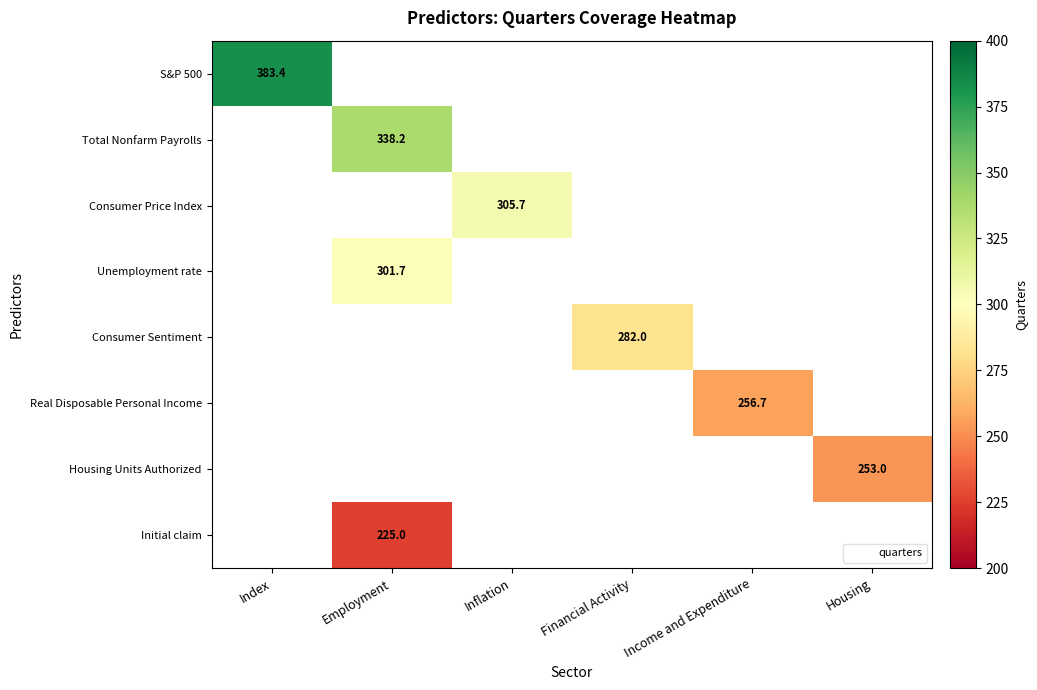

Rank the series by their maximum value, from highest to lowest.

S&P 500, Total Nonfarm Payrolls, Consumer Price Index, Unemployment rate, Consumer Sentiment, Real Disposable Personal Income, Housing Units Authorized, Initial claim